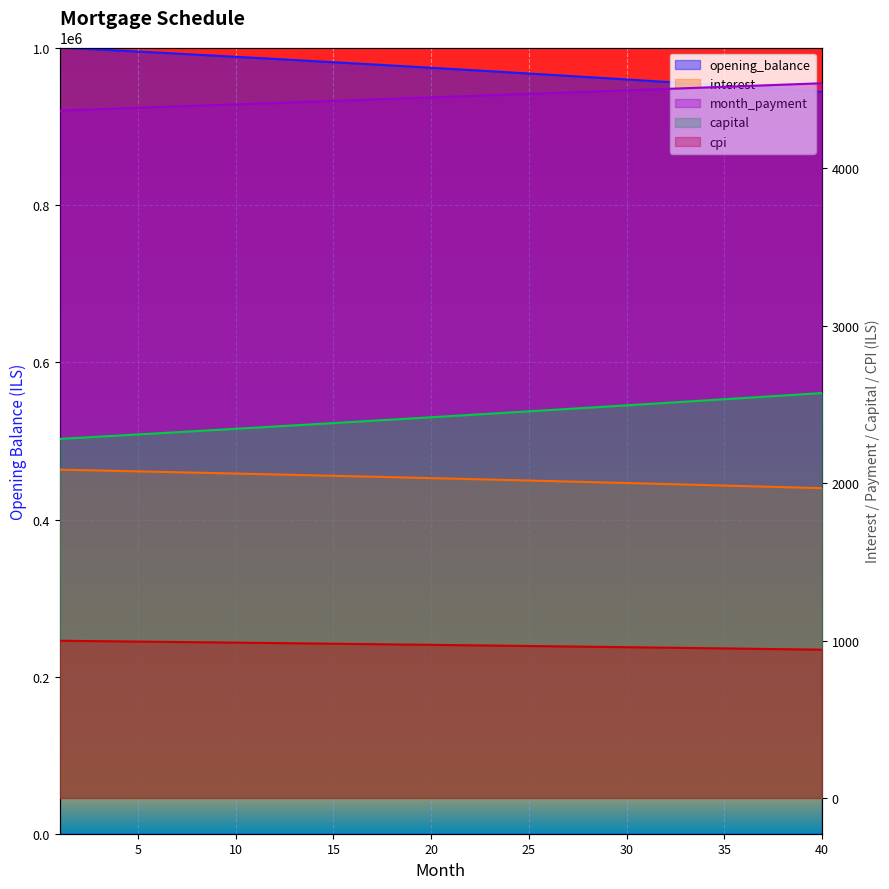

At 35, list the series in order from smallest to largest.

cpi, interest, capital, month_payment, opening_balance